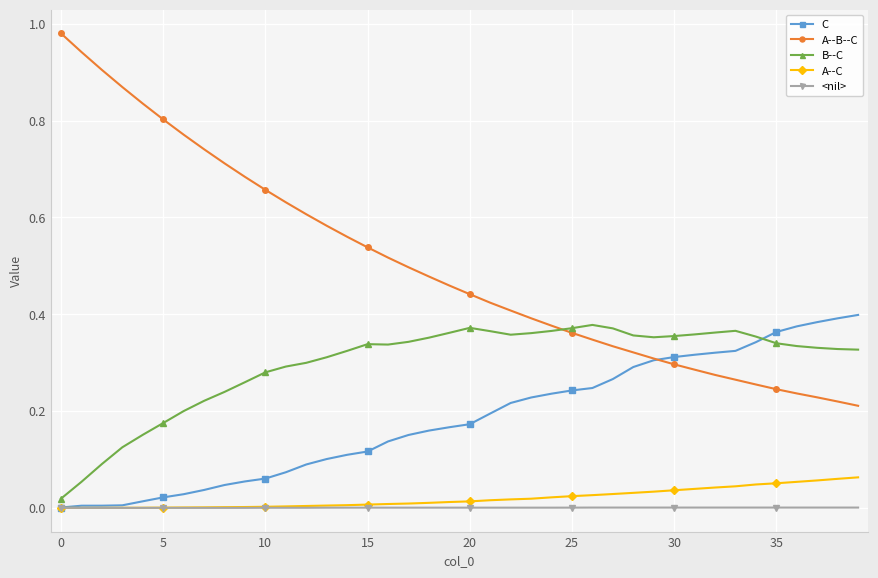

Which series has the widest spread of values?

A--B--C